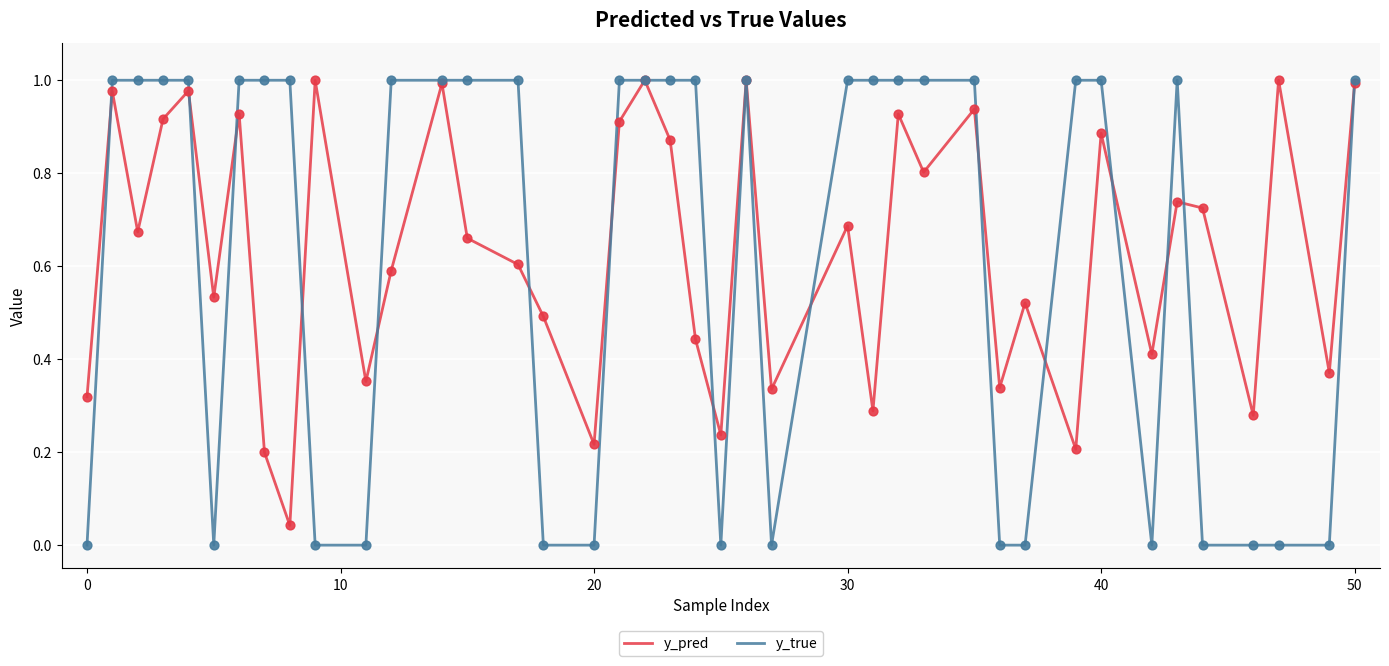

What are all the series names shown in the legend?

y_pred, y_true